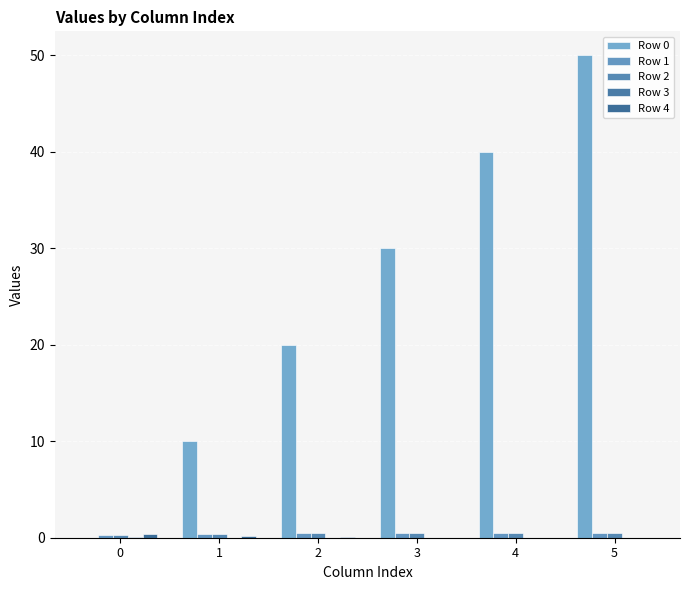

How many groups of bars are there?

6